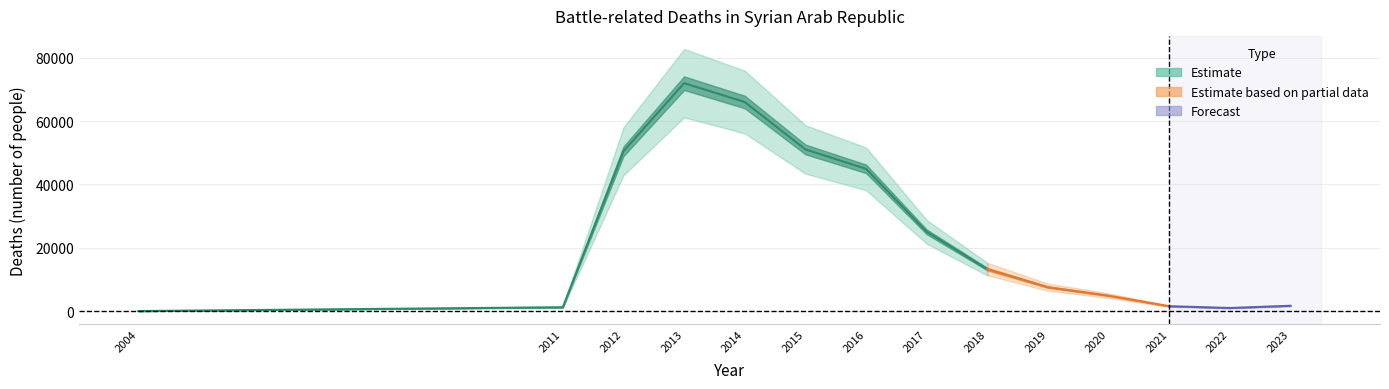

The chart shows a value of 3592 at 2019. True or false?

False